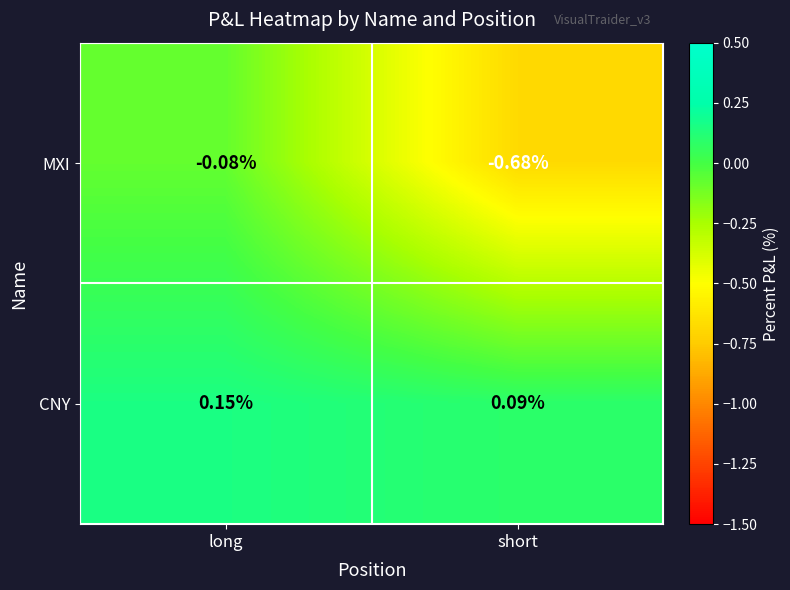

Which label corresponds to the largest value in the chart?

long